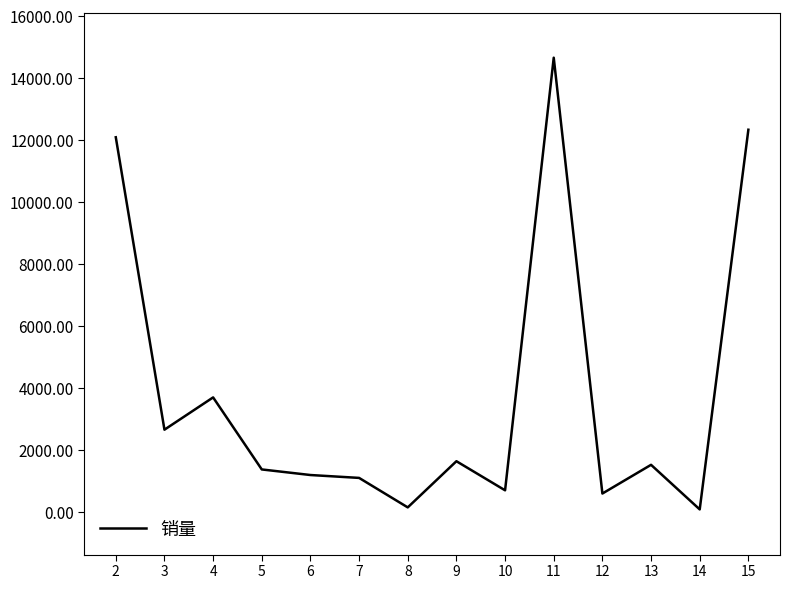

What is the maximum value shown in the chart?

14656